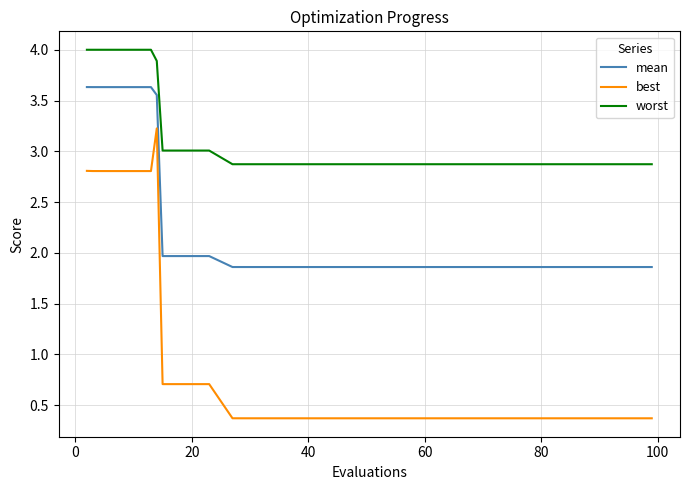

What is the minimum value shown in the chart?

0.4